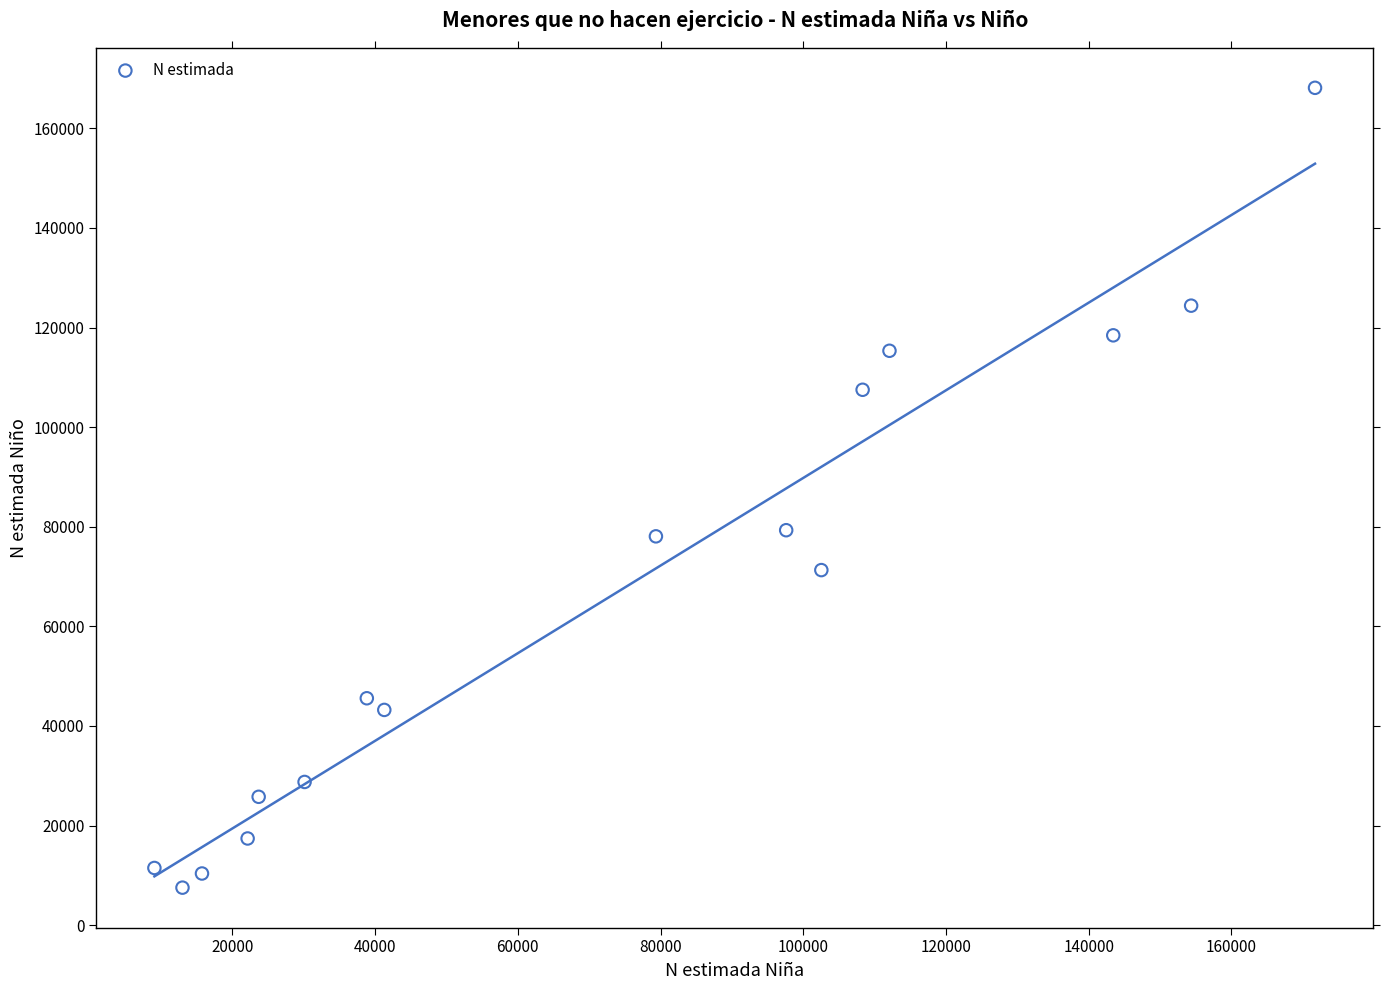

What is the range of X values (max minus min)?

162670